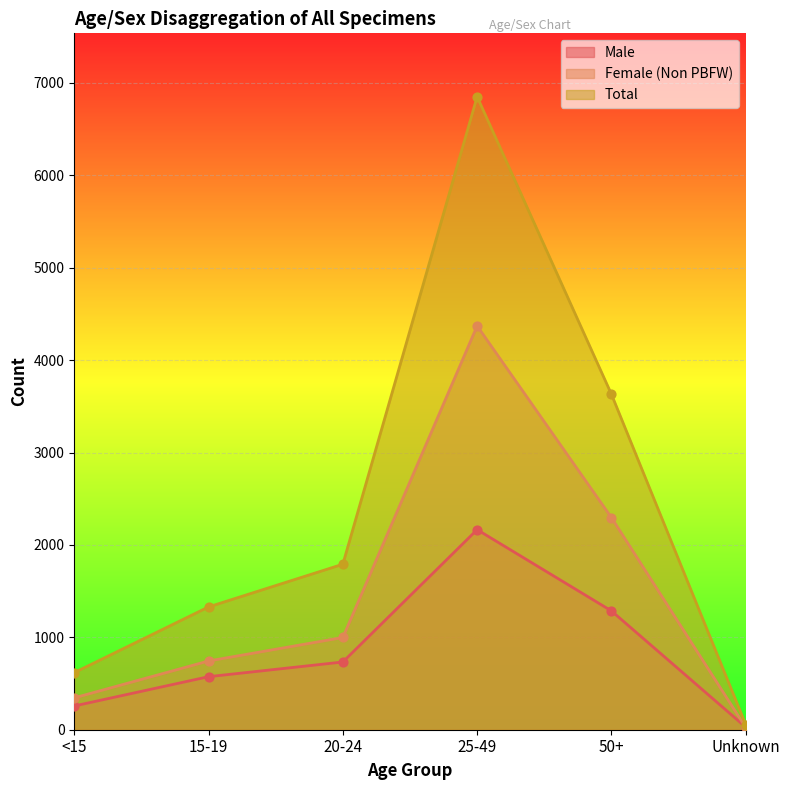

Which series reaches the maximum Y coordinate?

Total